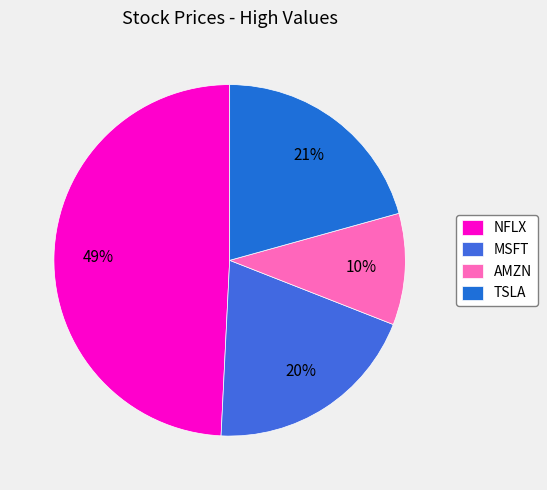

Rank the categories by value from highest to lowest.

NFLX, TSLA, MSFT, AMZN